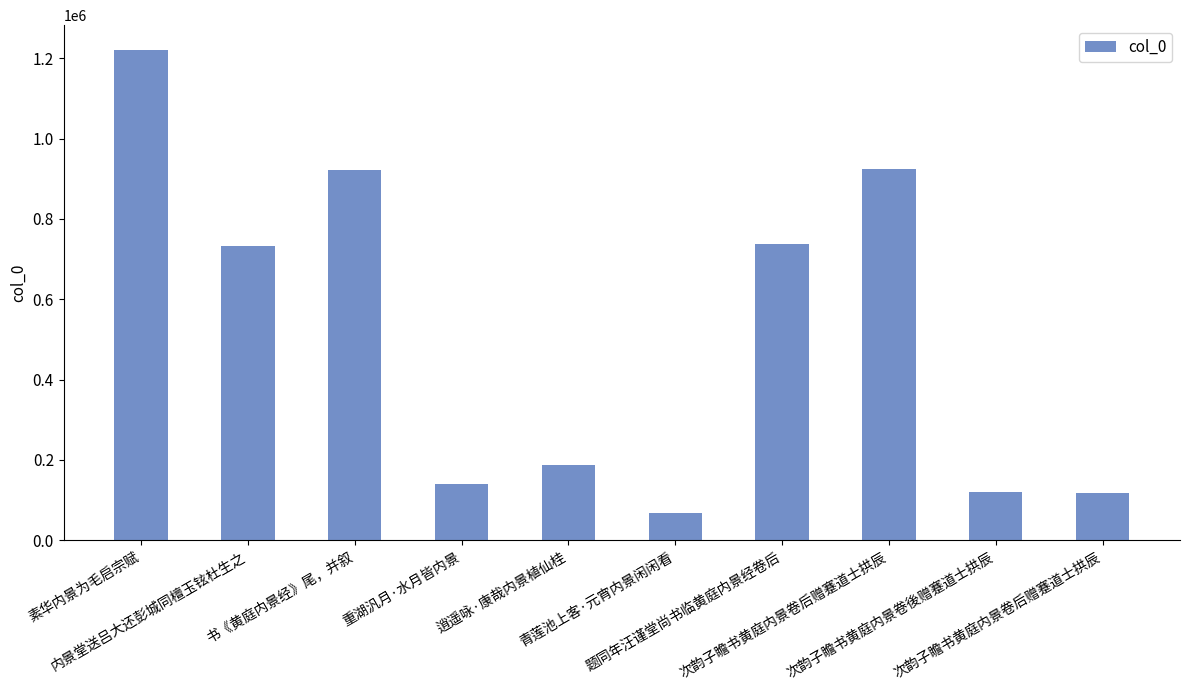

At which category does the chart reach its minimum across all series?

青莲池上客·元宵内景闲闲看